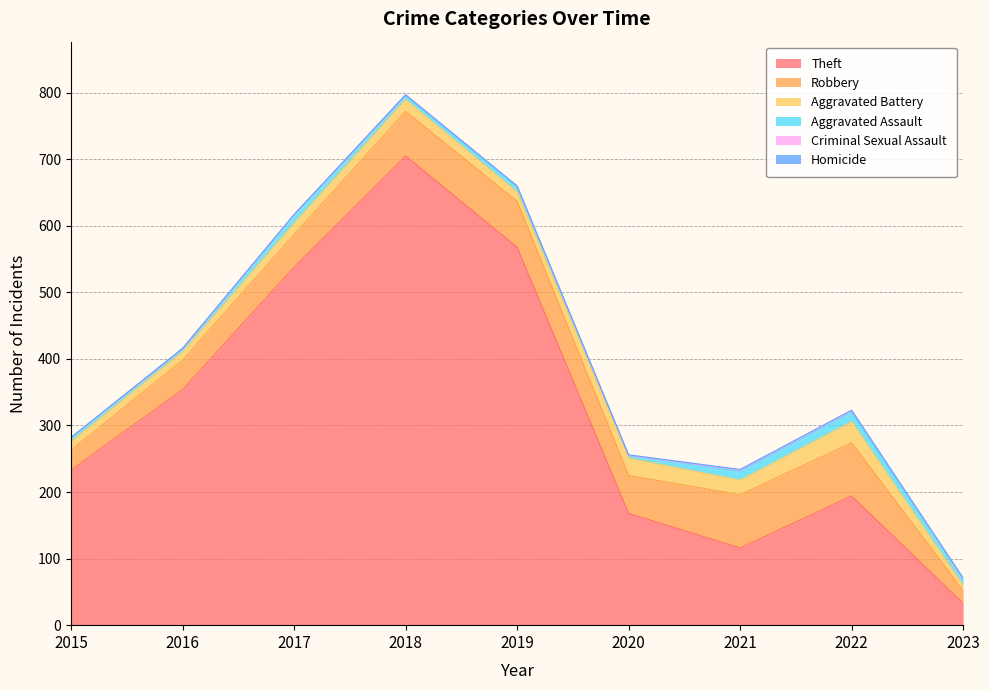

Which series has the widest spread of values?

Theft